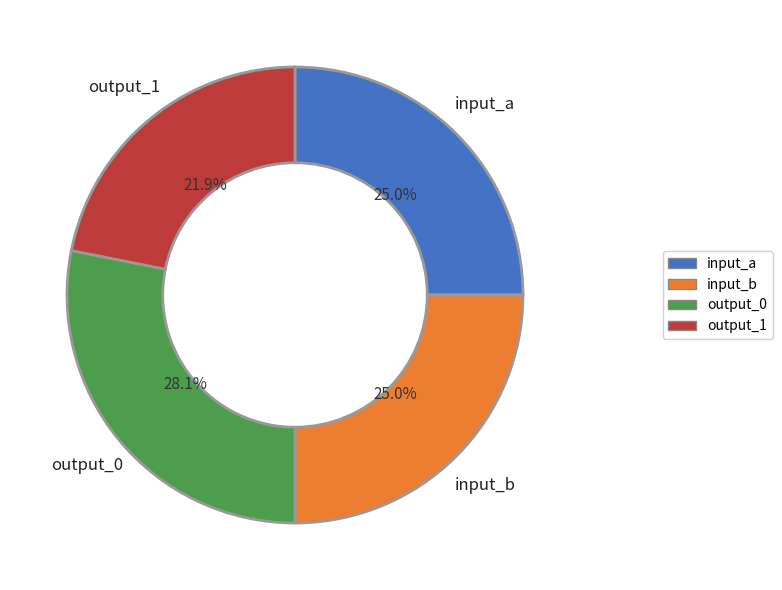

To the nearest percent, what is the combined percentage of input_b and input_a?

50%